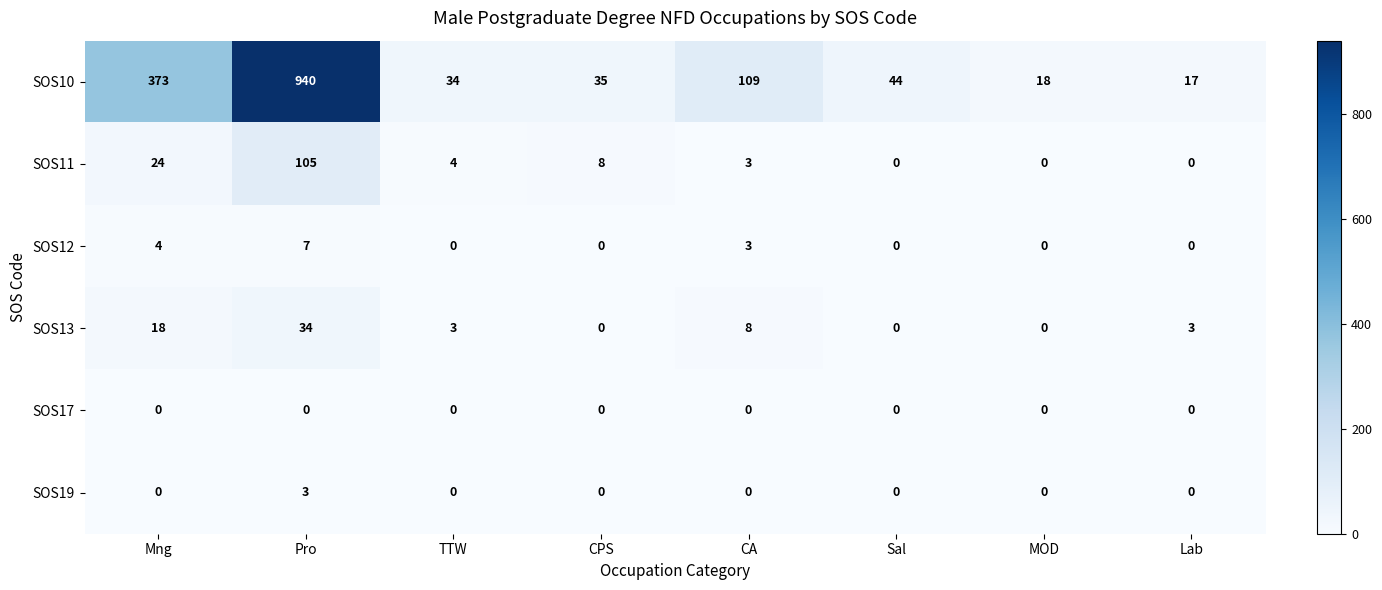

What is the maximum value shown in the chart?

940